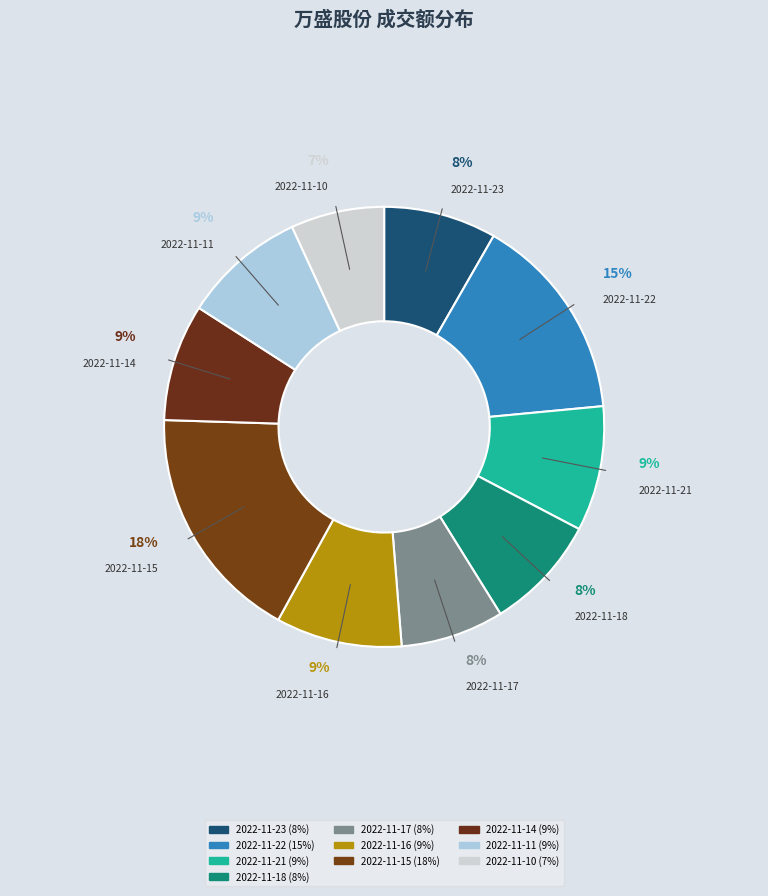

How many slices are in this pie chart?

10